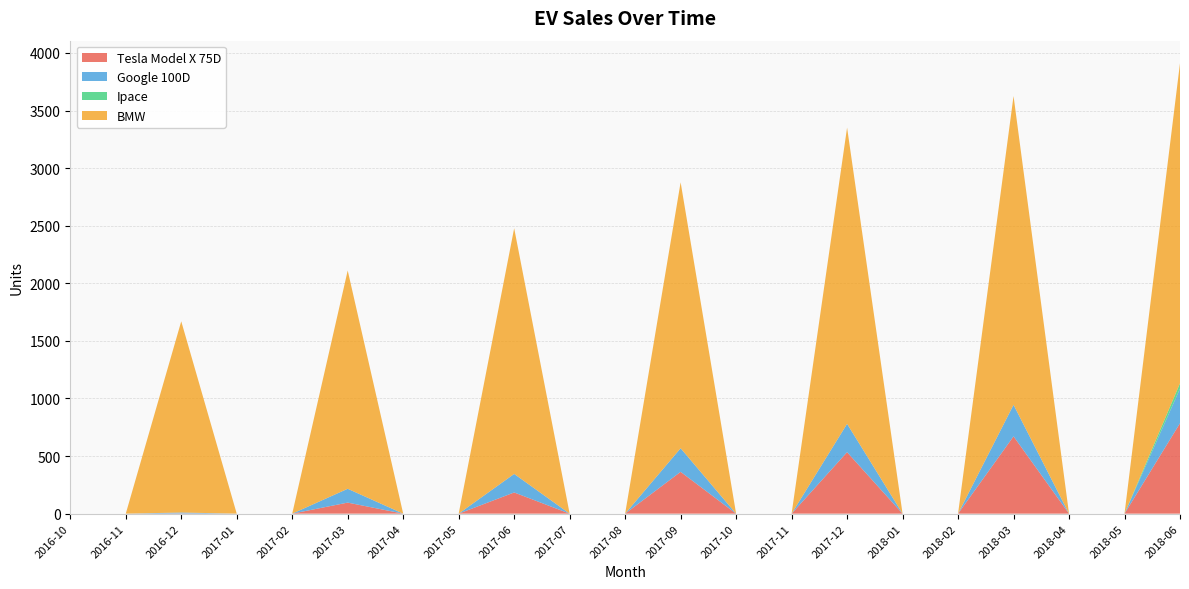

Reading right to left, transcribe all the data shown in this chart.

Tesla Model X 75D: 2018-06=785	2018-05=0	2018-04=0	2018-03=671	2018-02=0	2018-01=0	2017-12=534	2017-11=0	2017-10=0	2017-09=363	2017-08=0	2017-07=0	2017-06=184	2017-05=0	2017-04=0	2017-03=96	2017-02=0	2017-01=0	2016-12=2	2016-11=0	2016-10=0
Google 100D: 2018-06=301	2018-05=0	2018-04=0	2018-03=274	2018-02=0	2018-01=0	2017-12=246	2017-11=0	2017-10=0	2017-09=205	2017-08=0	2017-07=0	2017-06=161	2017-05=0	2017-04=0	2017-03=120	2017-02=0	2017-01=0	2016-12=8	2016-11=0	2016-10=0
Ipace: 2018-06=46	2018-05=0	2018-04=0	2018-03=0	2018-02=0	2018-01=0	2017-12=0	2017-11=0	2017-10=0	2017-09=0	2017-08=0	2017-07=0	2017-06=0	2017-05=0	2017-04=0	2017-03=0	2017-02=0	2017-01=0	2016-12=0	2016-11=0	2016-10=0
BMW: 2018-06=2779	2018-05=0	2018-04=0	2018-03=2681	2018-02=0	2018-01=0	2017-12=2572	2017-11=0	2017-10=0	2017-09=2309	2017-08=0	2017-07=0	2017-06=2133	2017-05=0	2017-04=0	2017-03=1895	2017-02=0	2017-01=0	2016-12=1660	2016-11=0	2016-10=0